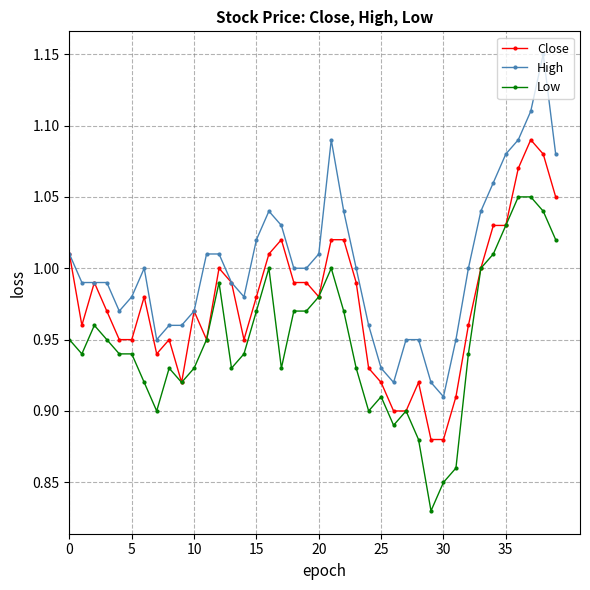

Which series has the largest range (max minus min)?

High